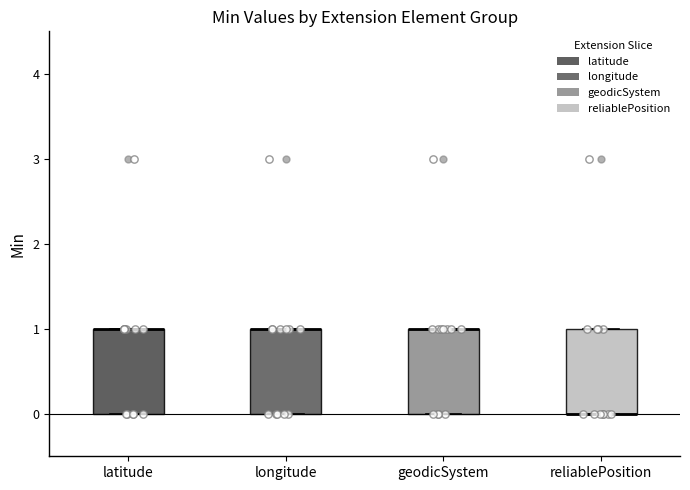

Reading left to right, transcribe this box plot: for each box, give where its median line is, the range the box spans, and where its two whiskers end, as read against the y-axis. The values are not printed on the chart, so give them approximately, as read against the axis.

latitude: median 1 (drawn on the box's upper edge), box 0 to 1, whiskers 0 to 1
longitude: median 1 (drawn on the box's upper edge), box 0 to 1, whiskers 0 to 1
geodicSystem: median 1 (drawn on the box's upper edge), box 0 to 1, whiskers 0 to 1
reliablePosition: median 0 (drawn on the box's lower edge), box 0 to 1, whiskers 0 to 1